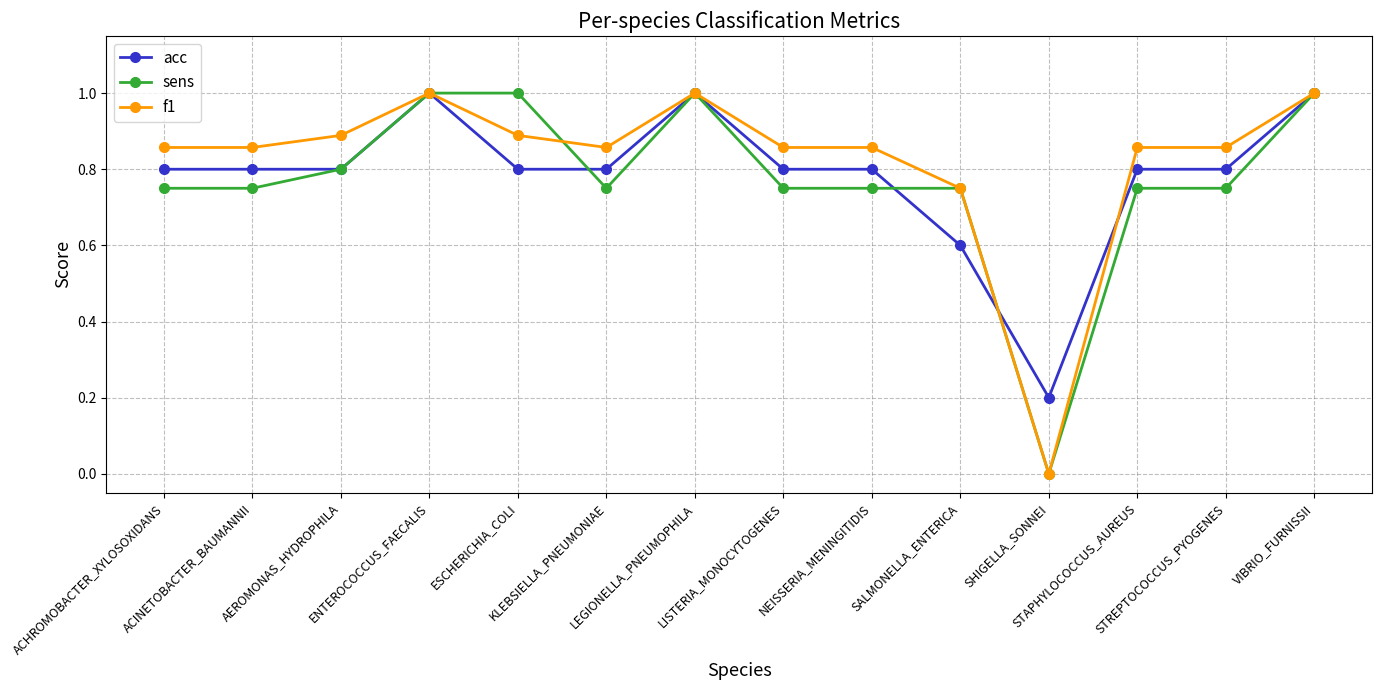

Which category has the lowest value in the acc series?

SHIGELLA_SONNEI